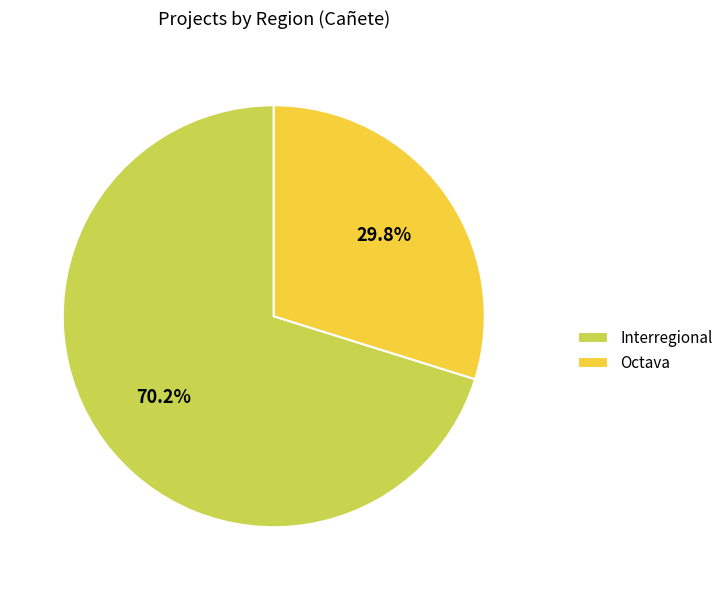

What is the largest slice in the pie chart?

Interregional